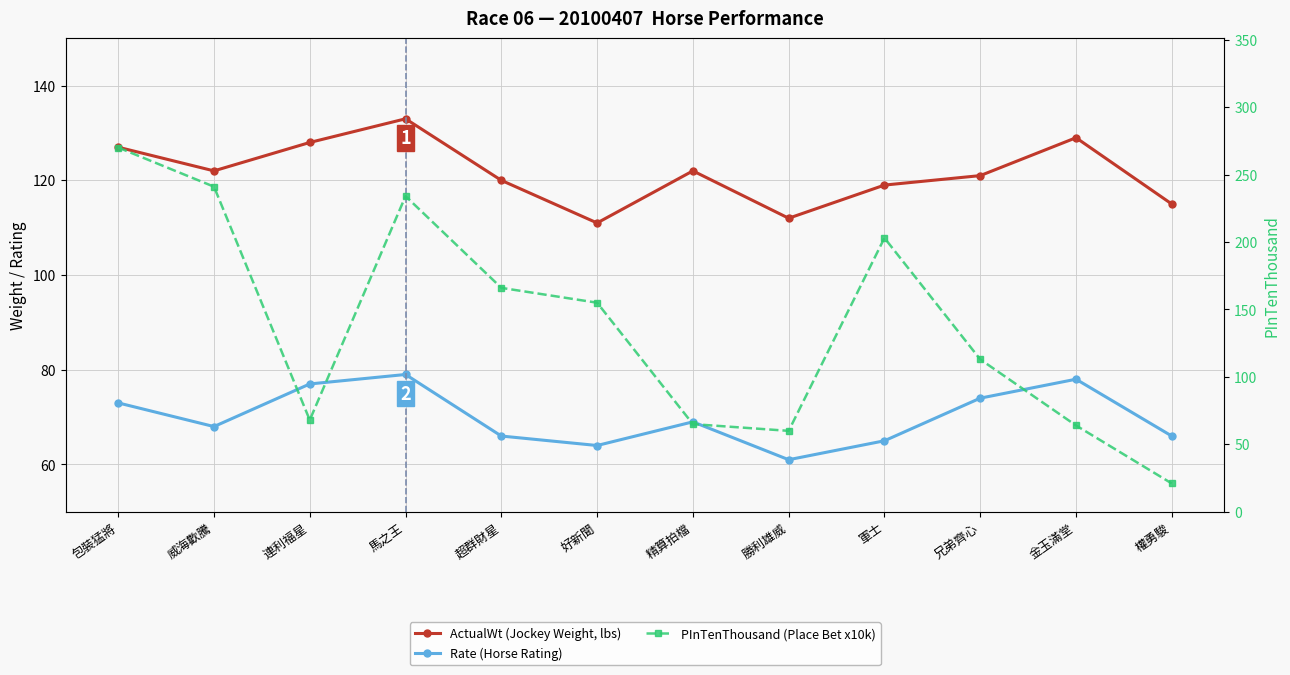

What is the value of the PInTenThousand (Place Bet x10k) point at the 7th from the left?

65